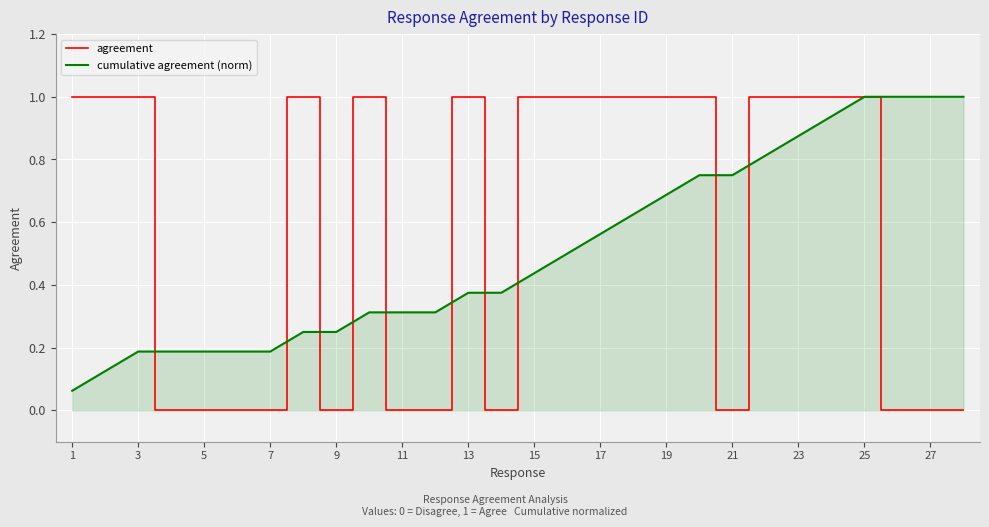

Rank the series by their average value, from highest to lowest.

agreement, cumulative agreement (norm)